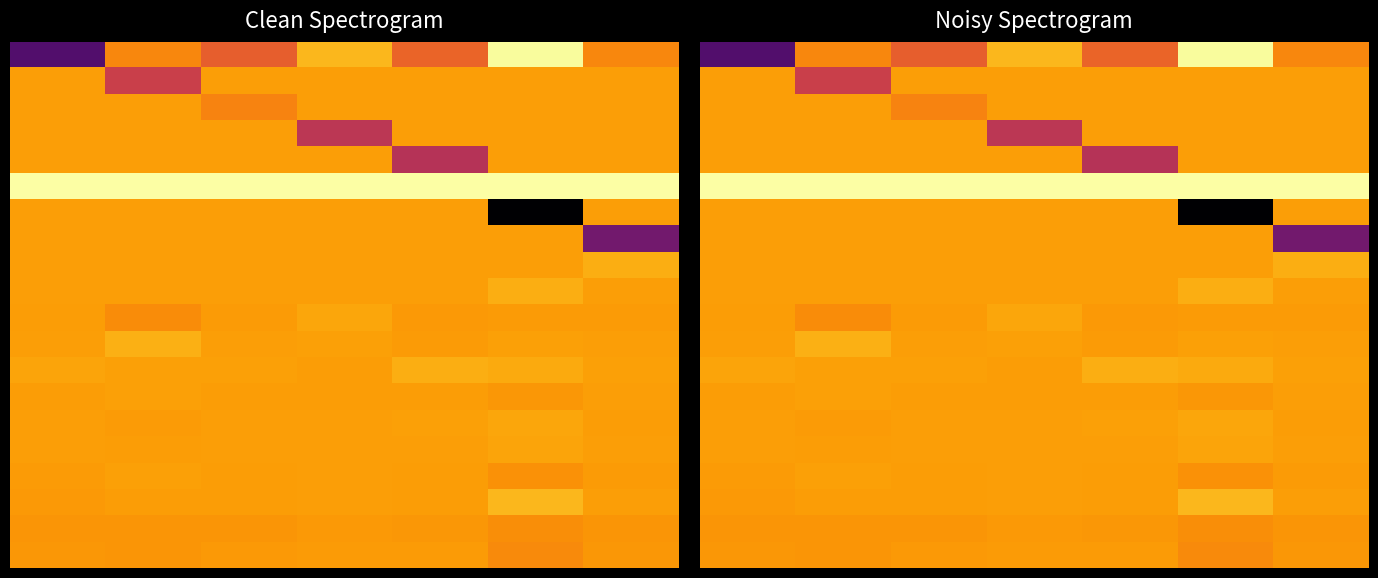

At which category is the sum across all series the highest?

3